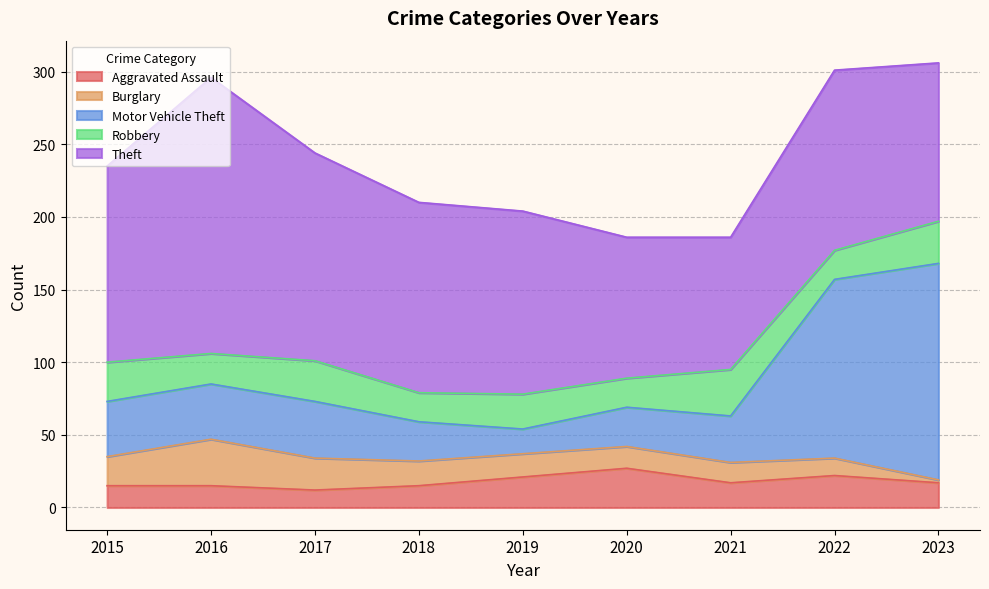

Does the chart have visible grid lines?

Yes